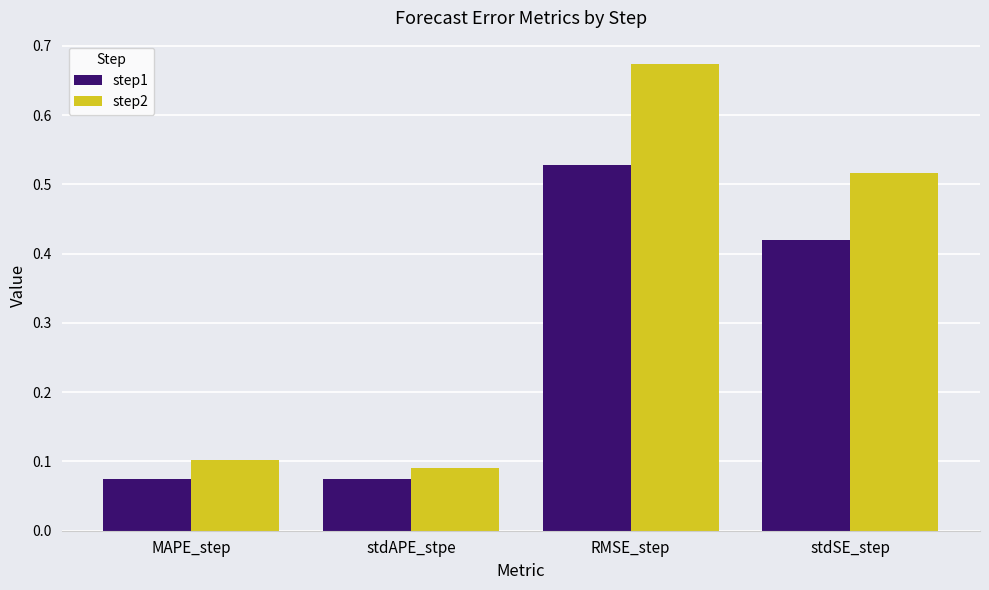

What is the label of the 4th bar from the right?

MAPE_step